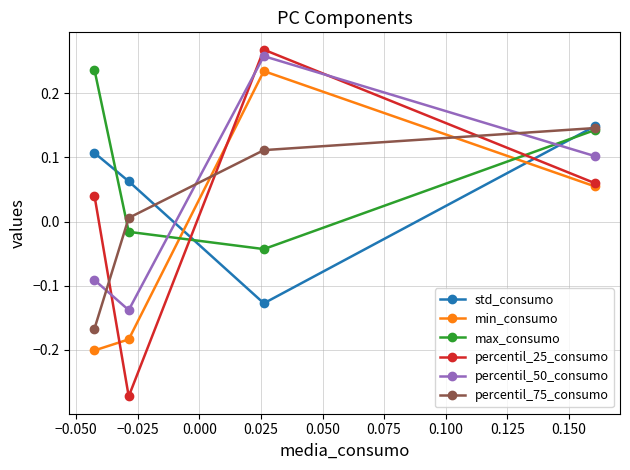

Which series has the widest spread of values?

percentil_25_consumo